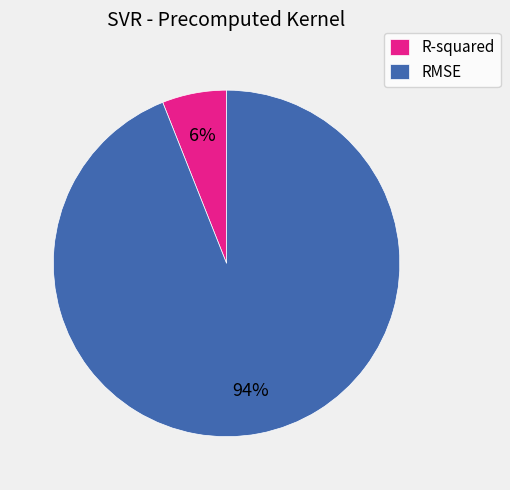

Is there any slice that represents more than half of the pie?

Yes